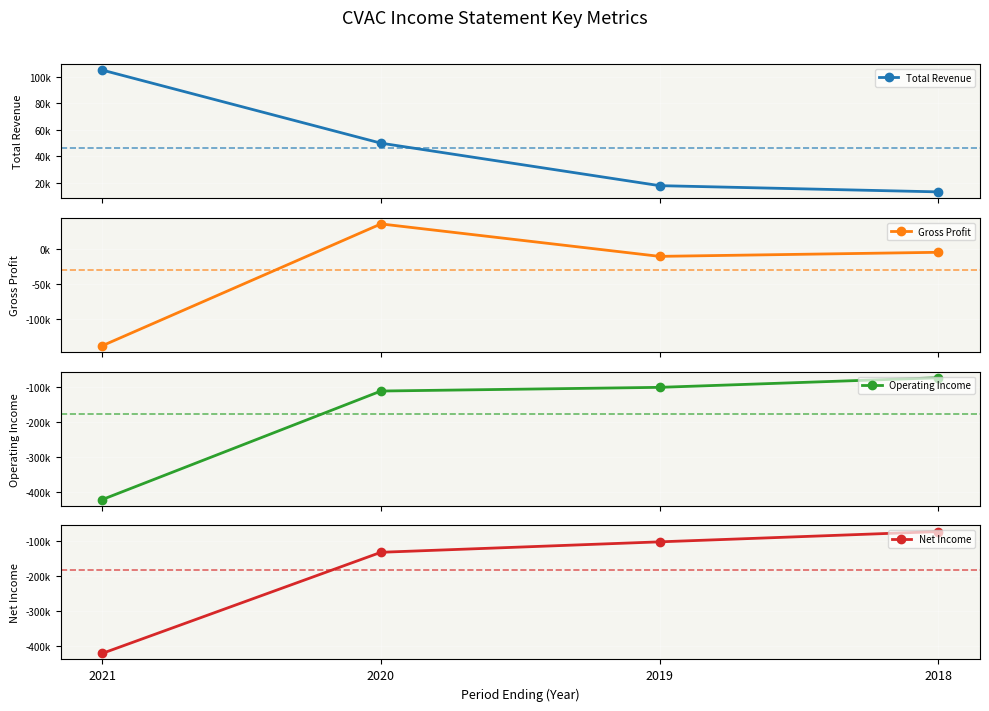

At which category is the sum across all series the highest?

2018